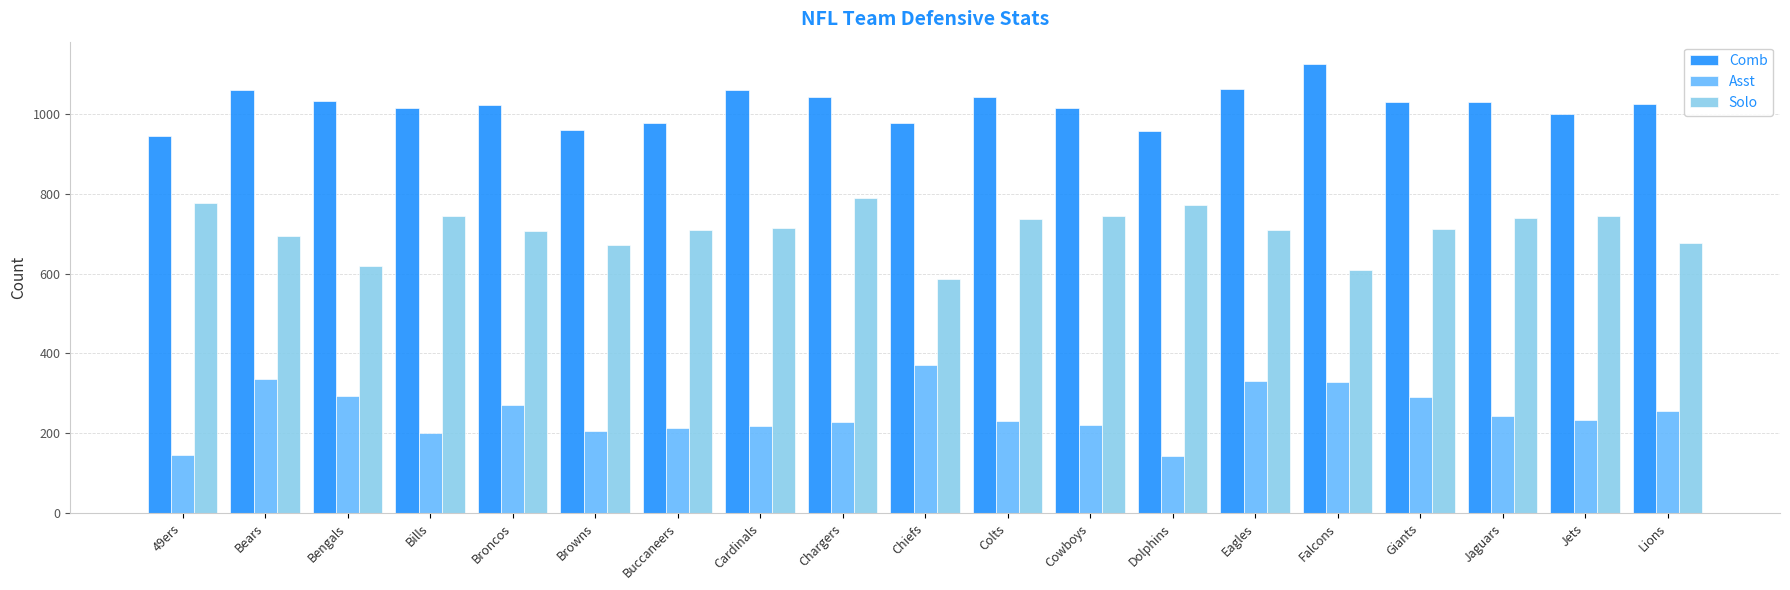

Is the value of Asst at Dolphins greater than the value of Comb at Lions?

No